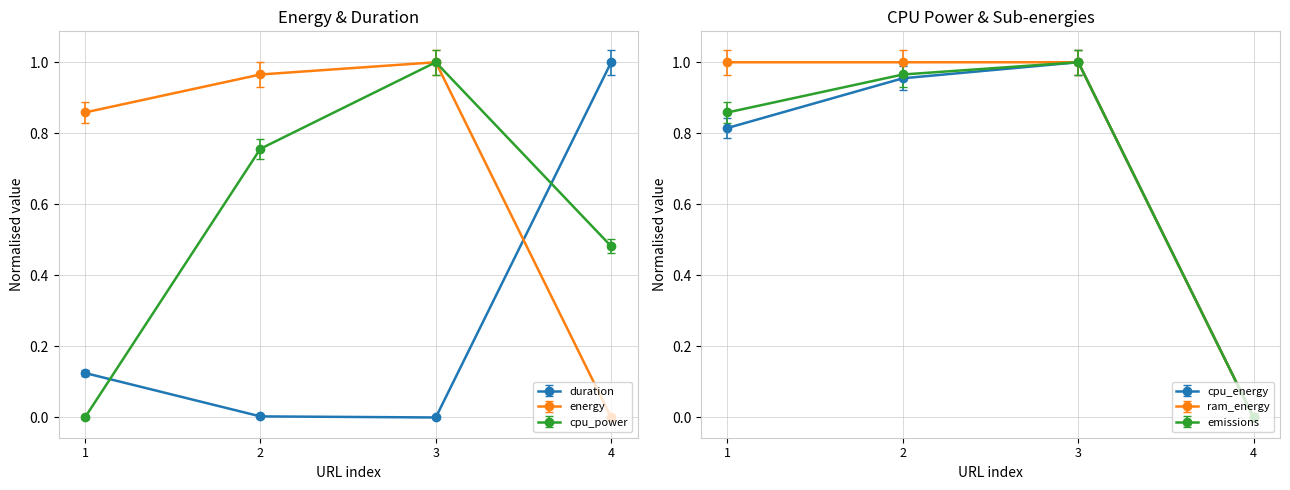

Which series has the widest spread of values?

duration